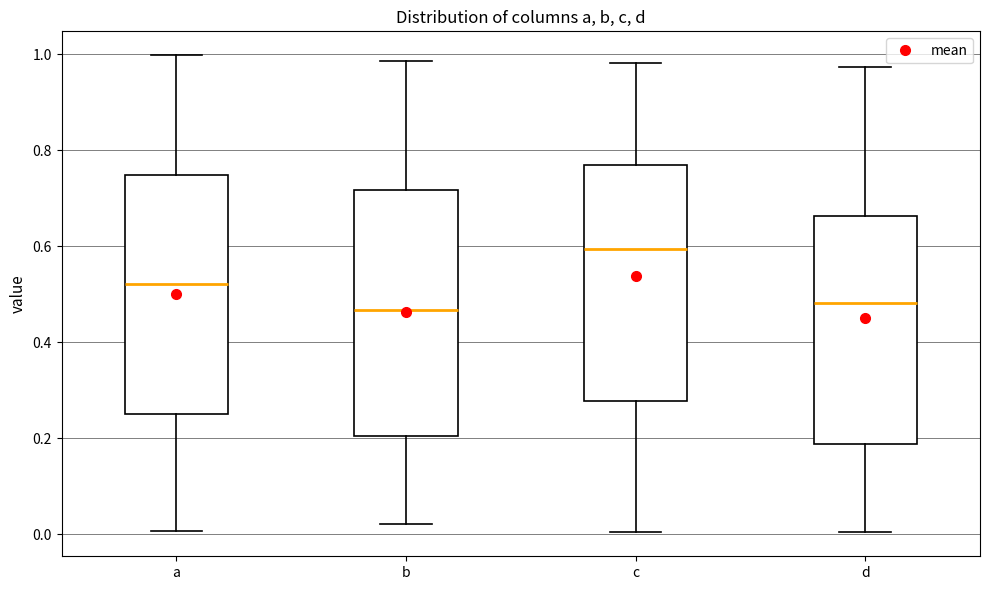

Which box has the highest median line?

c